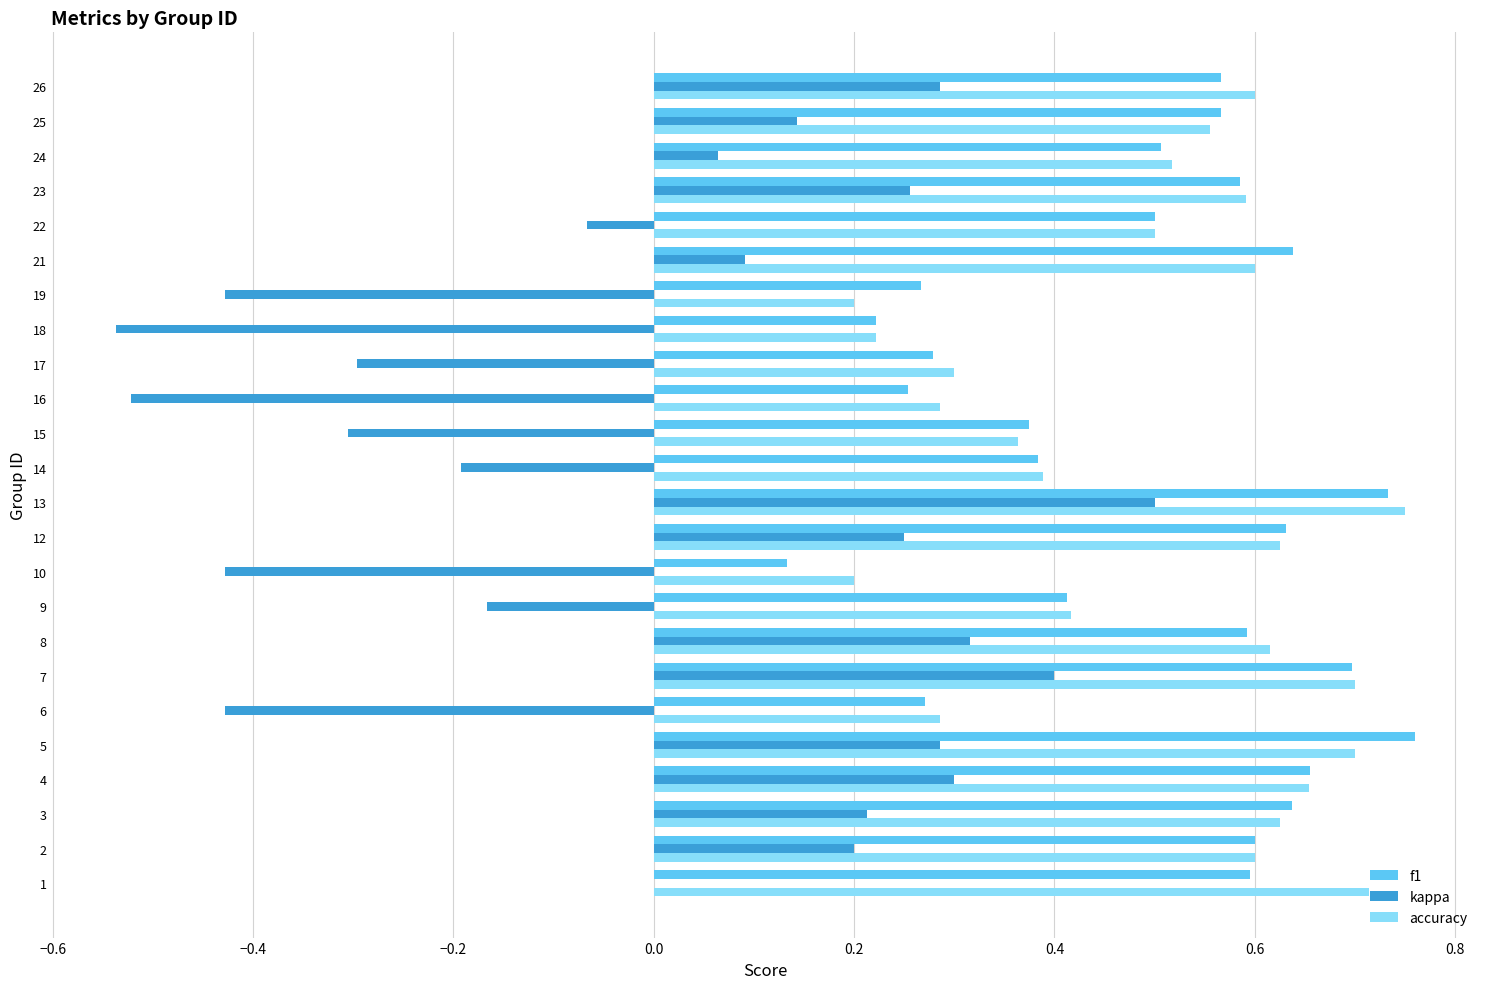

The f1 series shows 0.4 at 16. True or false?

False